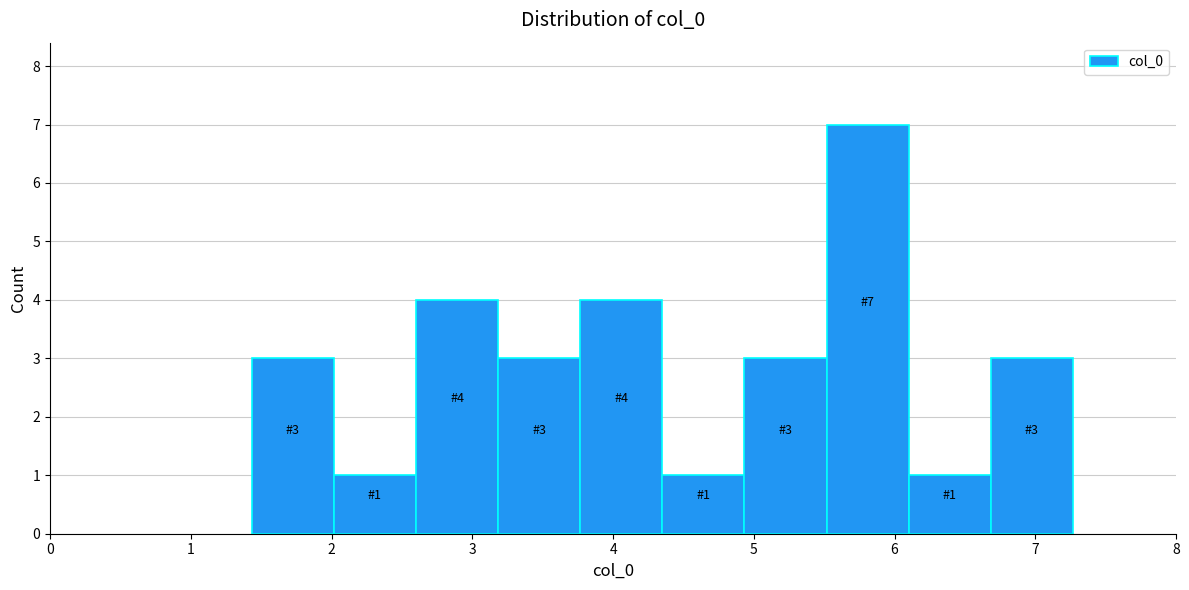

Over which range of the x-axis is the bar tallest?

5.5 to 6.1